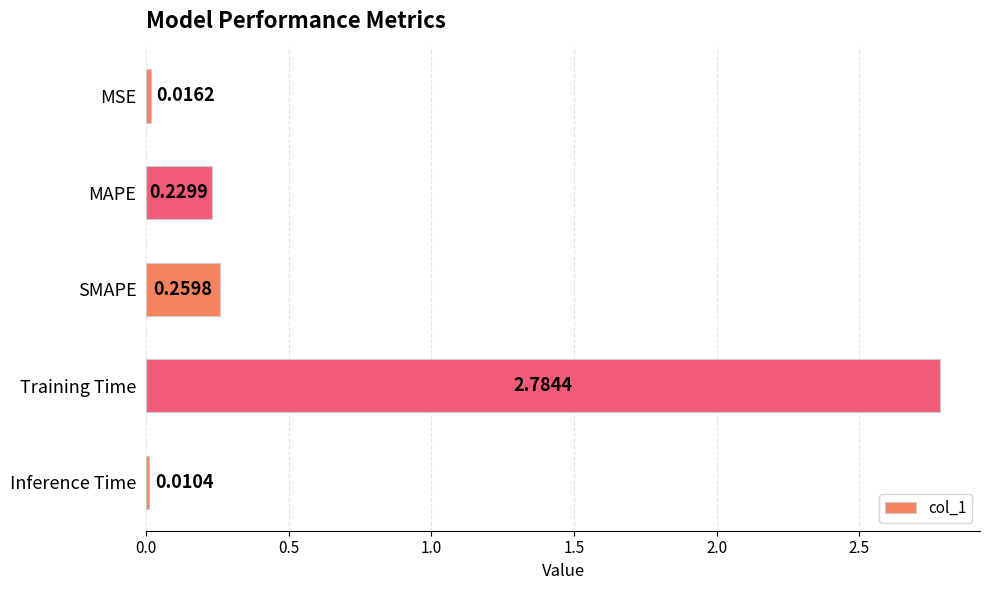

What is the label of the 3rd bar from the bottom?

SMAPE